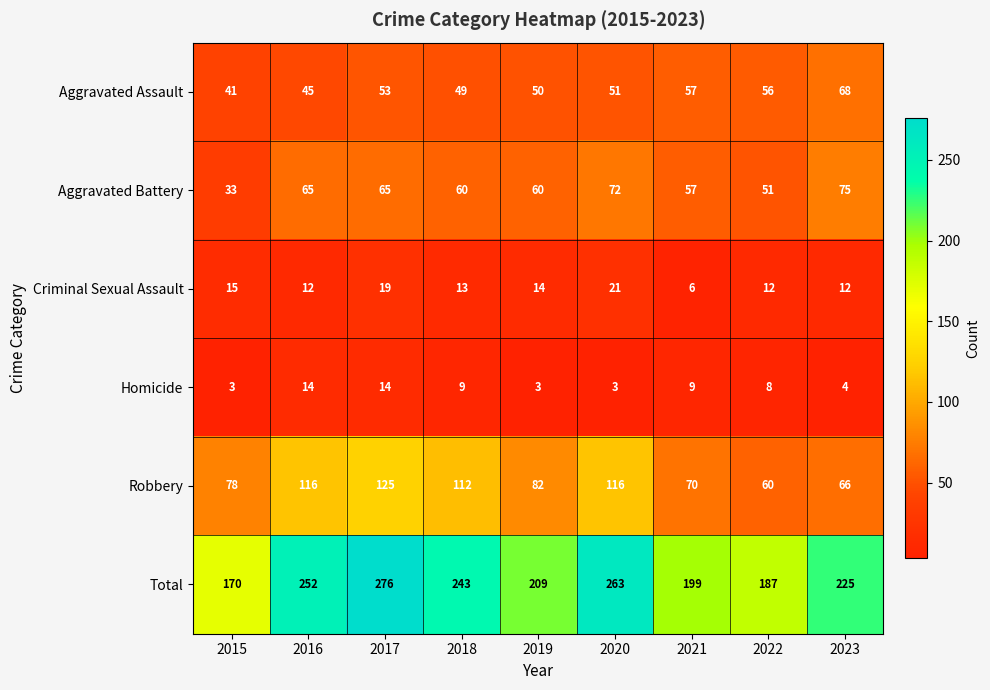

At which category does the chart reach its peak across all series?

2017